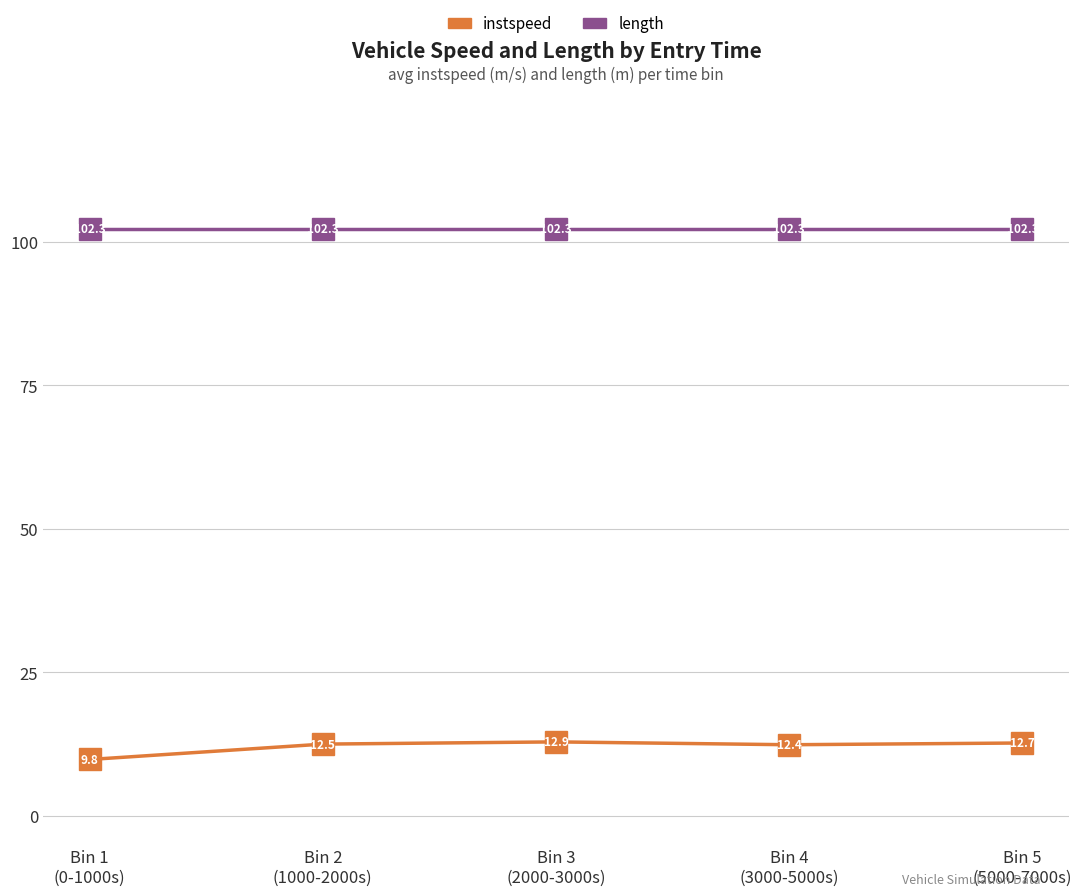

What value does the instspeed series have at Bin 2
(1000-2000s)?

12.5